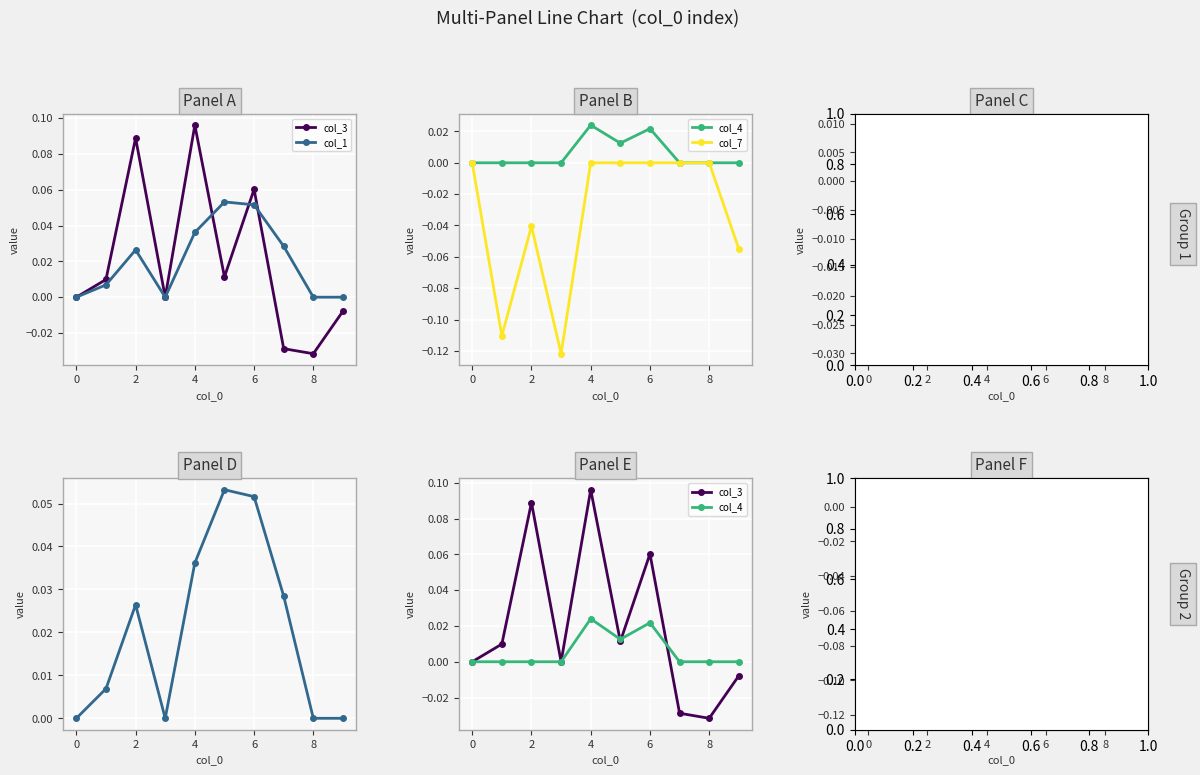

How many data points in col_7 are less than 0?

4